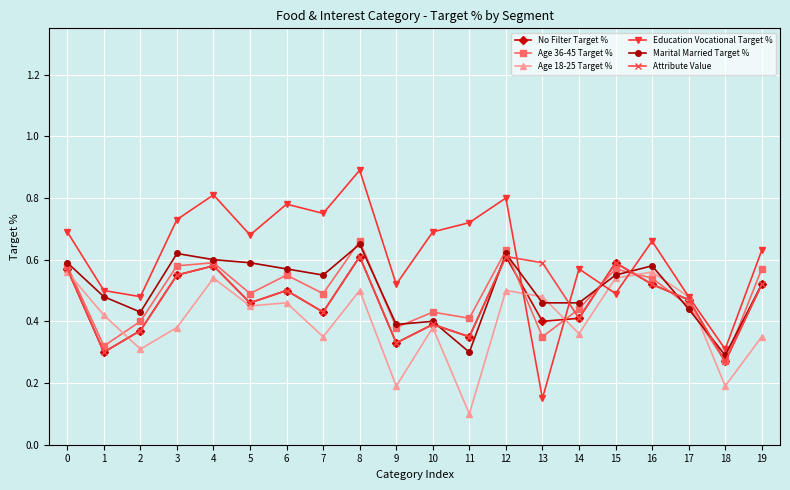

Where is the first local maximum for Attribute Value?

4